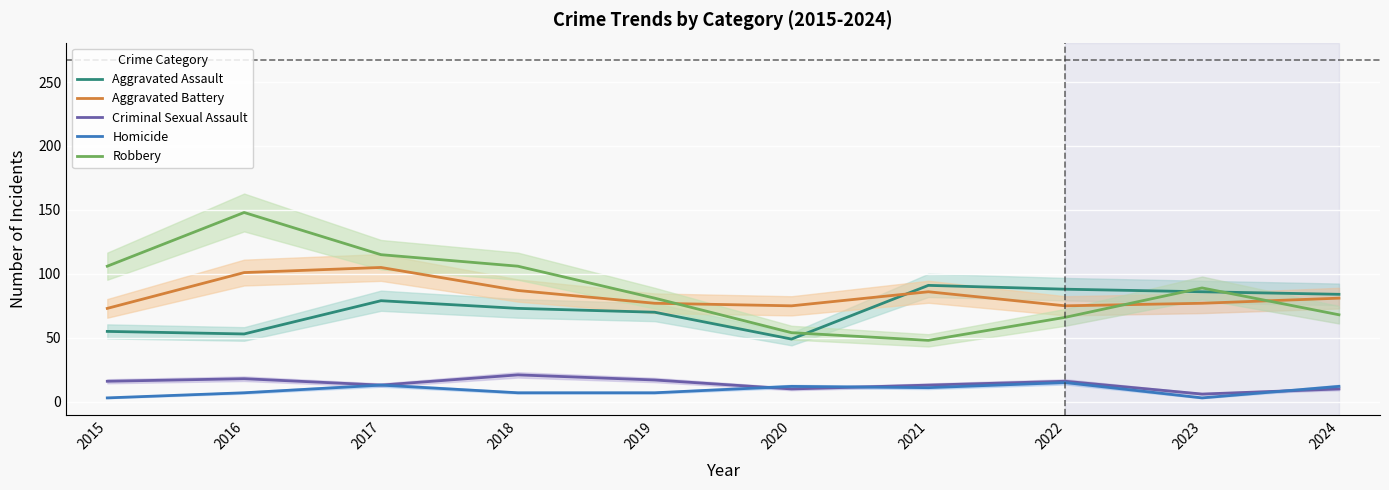

True or false: Aggravated Battery has more than 0 interior local peaks.

True